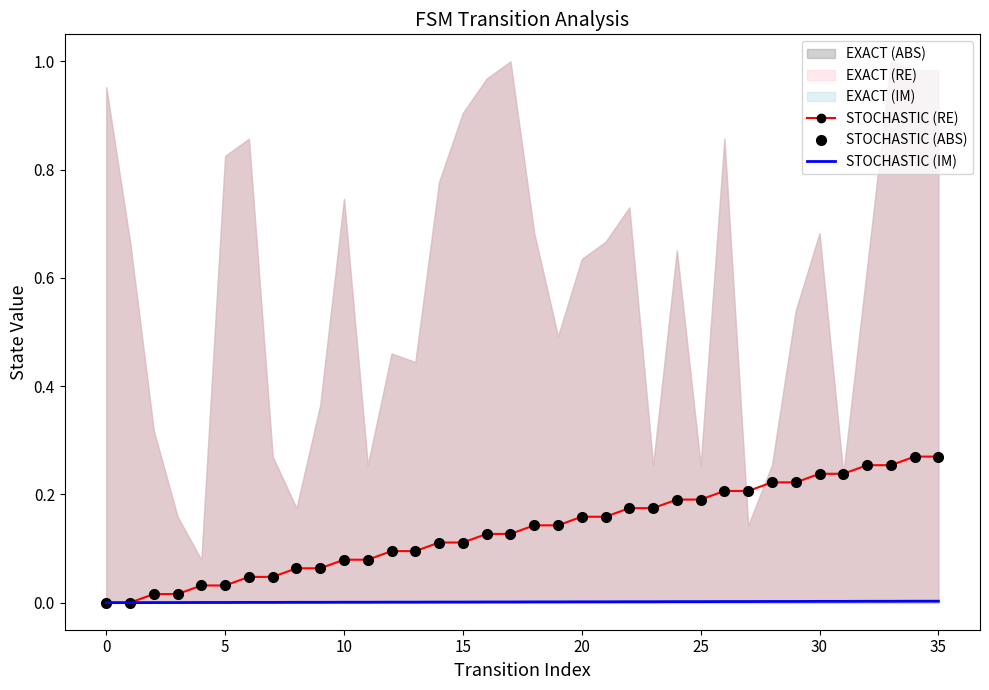

How many lines are shown in the chart?

3